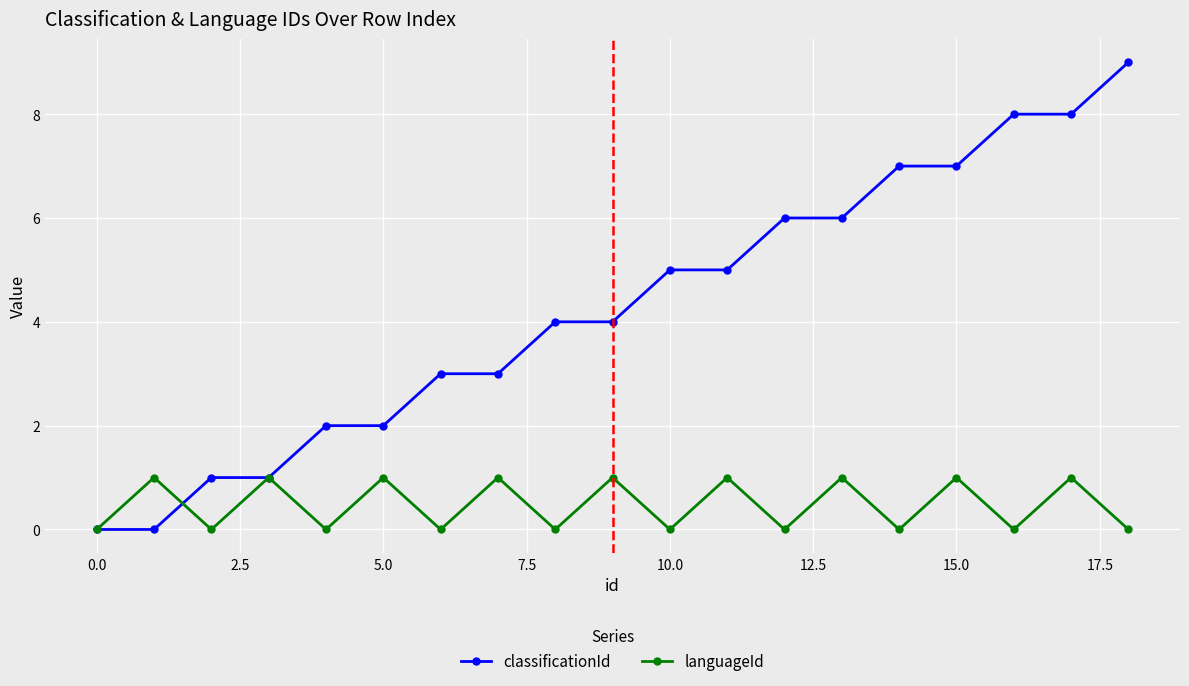

What is the highest value of the classificationId series?

9